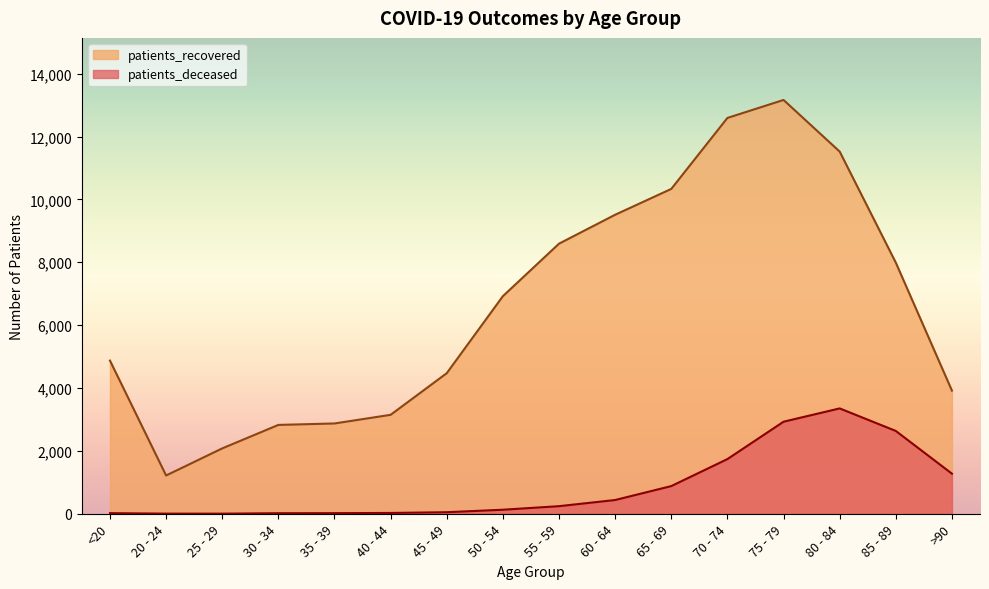

How many values in the patients_recovered series are below 6922?

8